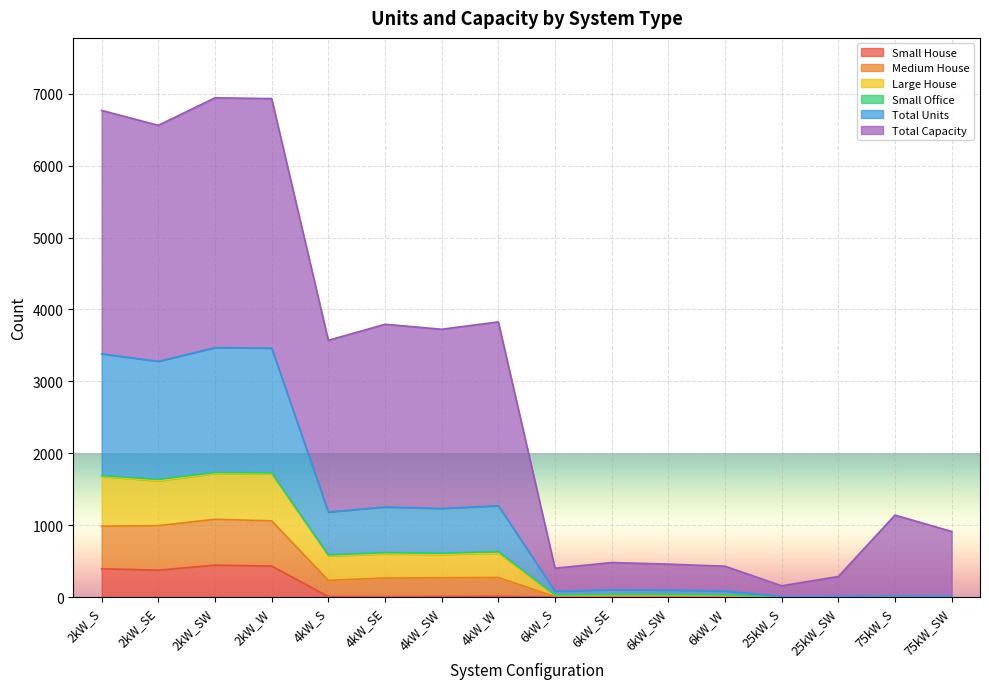

Which category has the lowest value across all series?

6kW_S